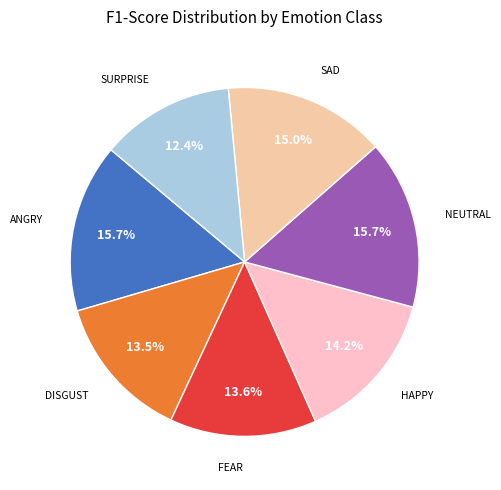

Count the number of slices in the pie.

7